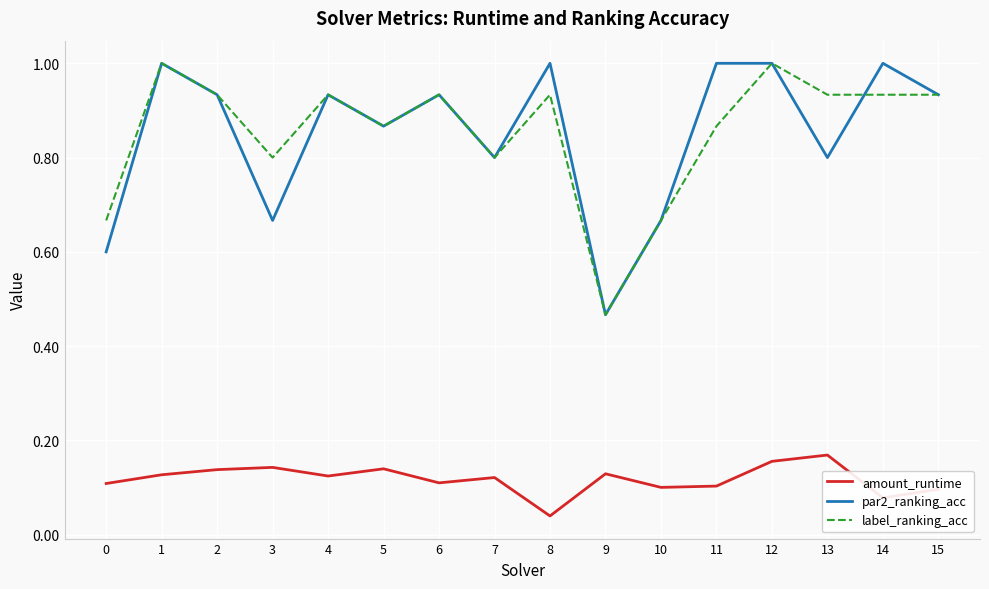

True or false: par2_ranking_acc has a value of 0.3 at 3.

False